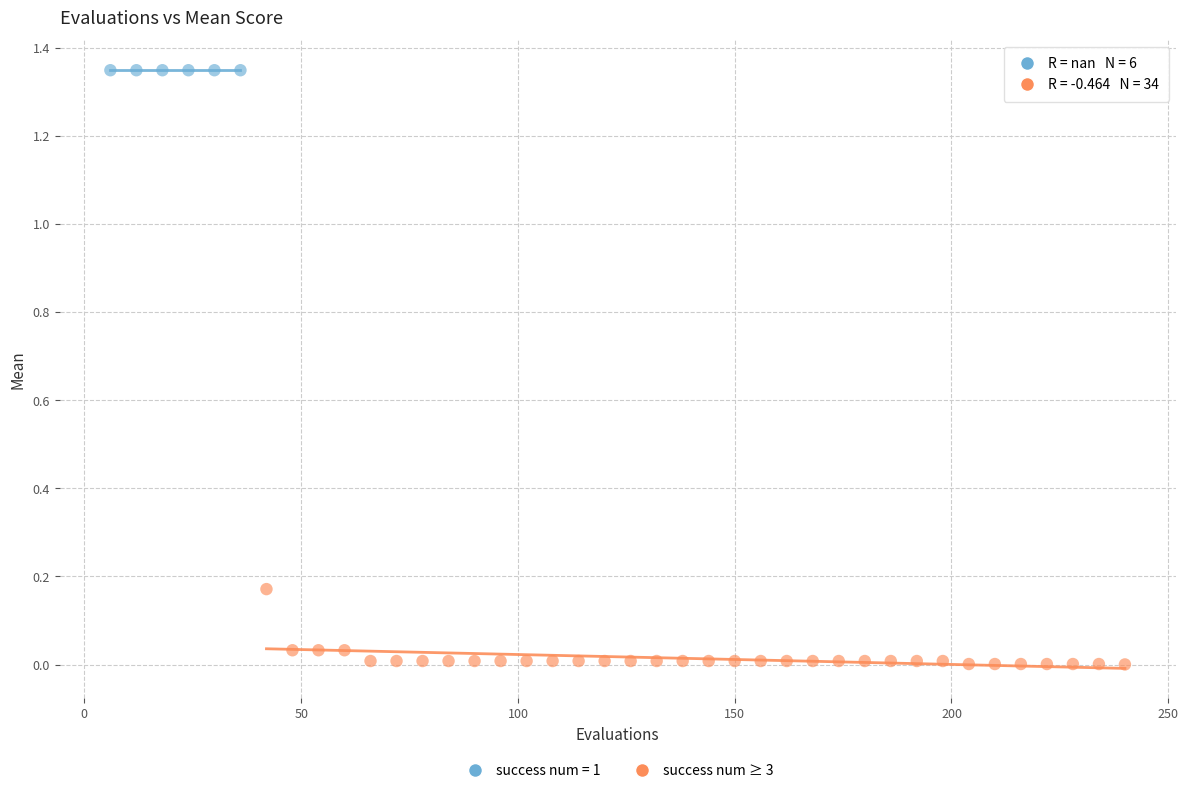

Which series reaches the minimum Y coordinate?

success num ≥ 3